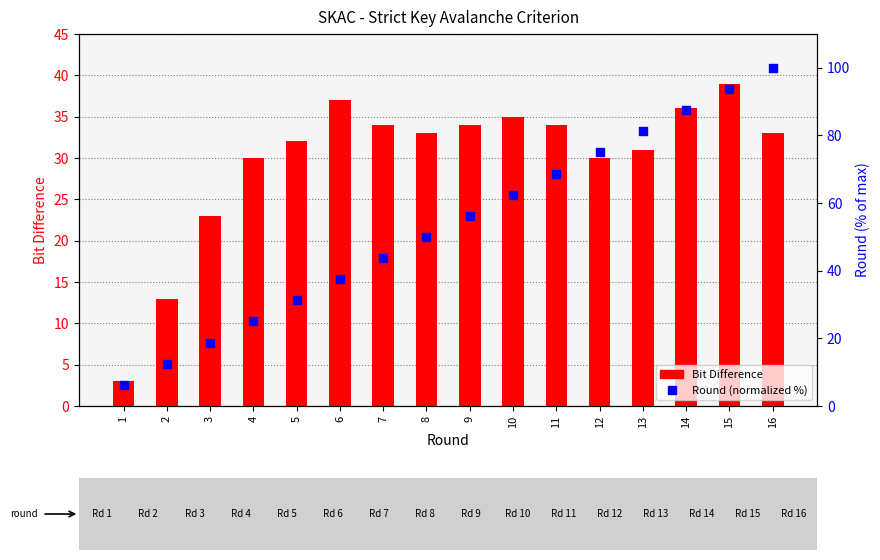

What is the total value across all series at 12?

105.0